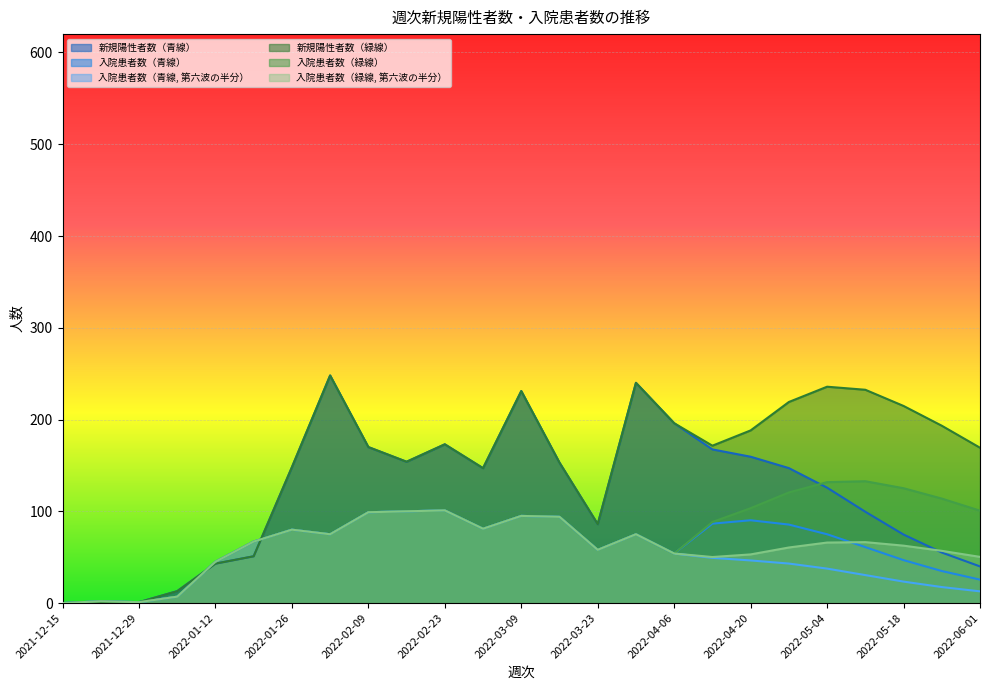

What position from the right is 2022-05-04?

5